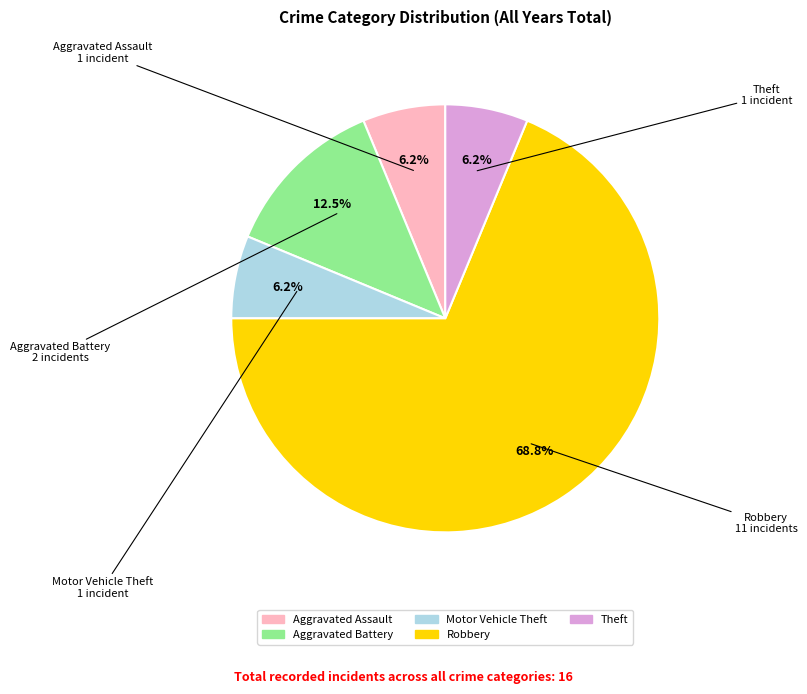

Is the sum of Robbery and Motor Vehicle Theft greater than half?

Yes